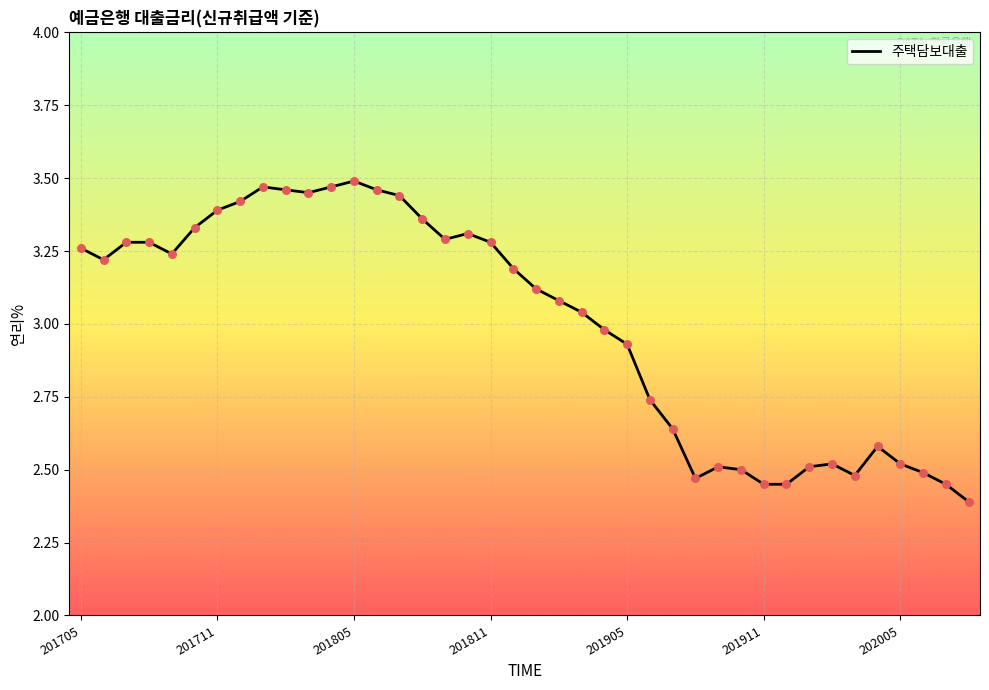

What is the smallest value displayed?

2.4